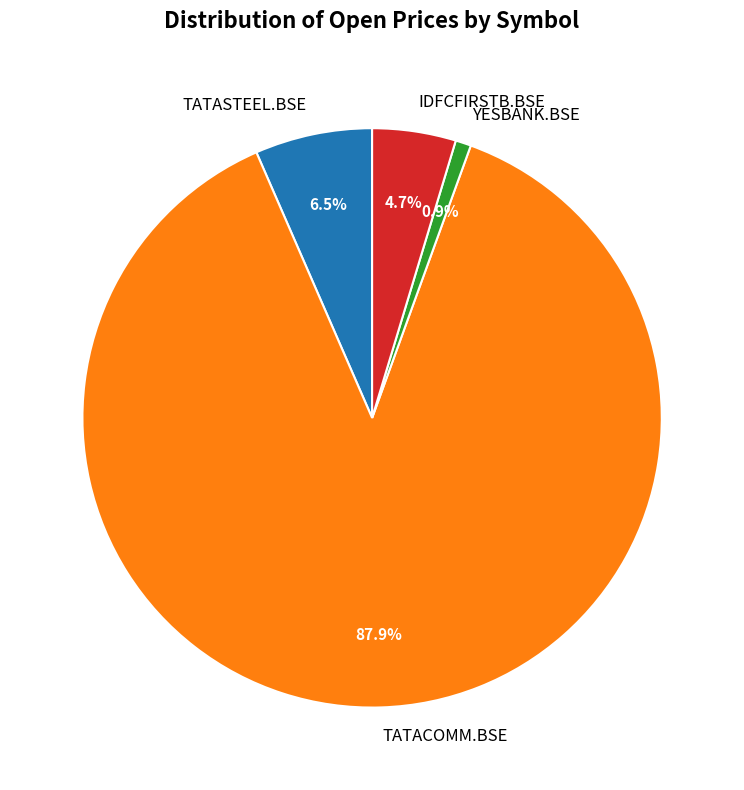

What is the majority slice?

TATACOMM.BSE